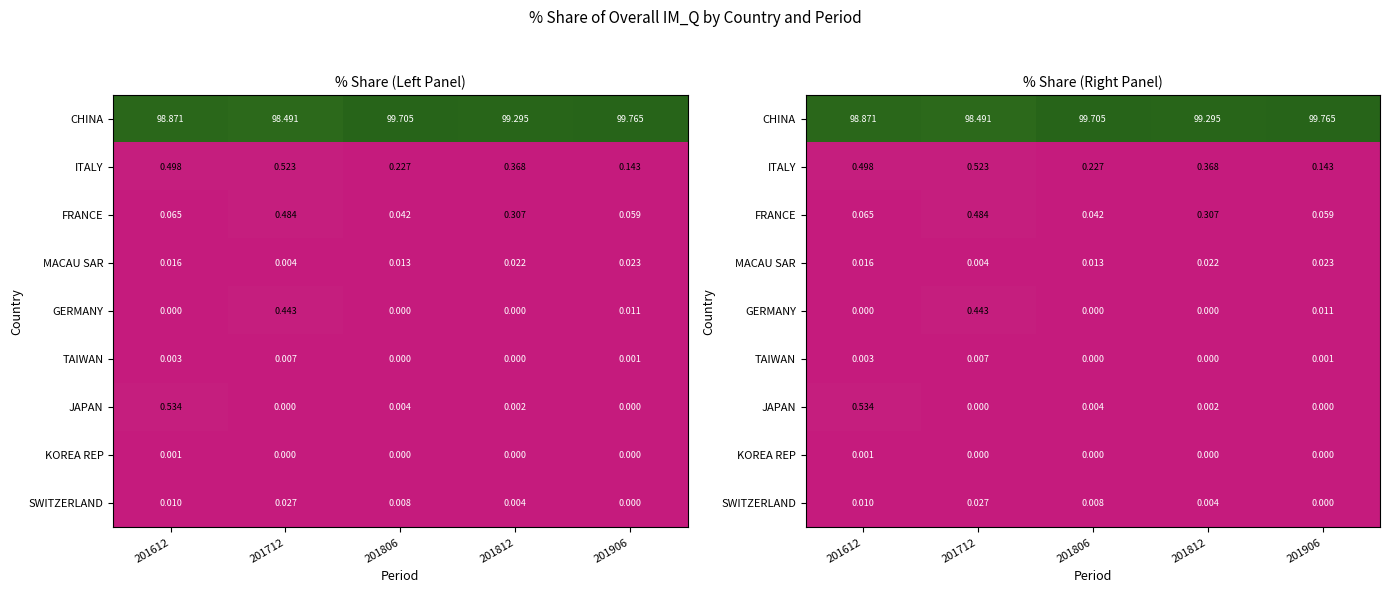

Which series has the widest spread of values?

CHINA